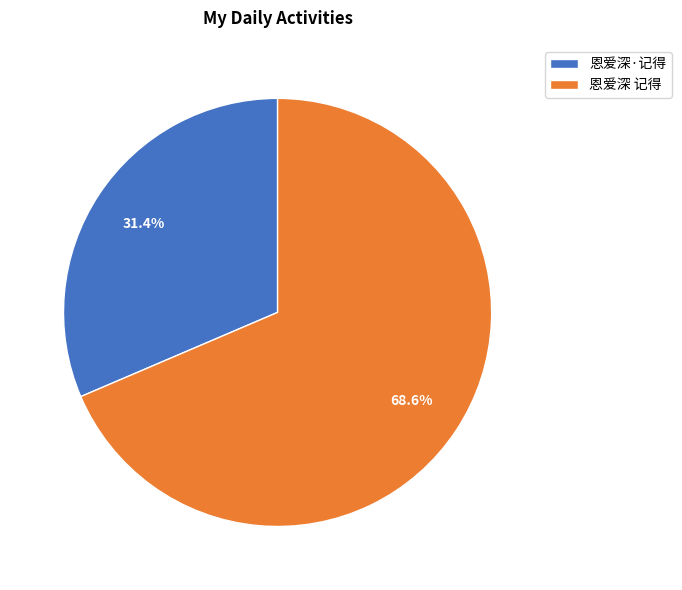

Count the number of slices in the pie.

2